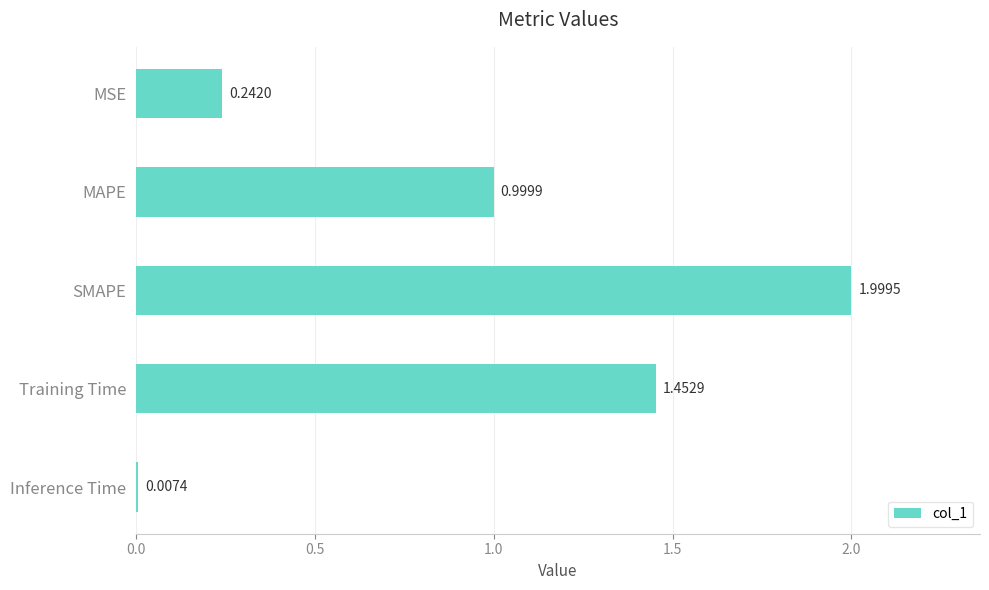

Where is the data nearest to the value 1?

MAPE